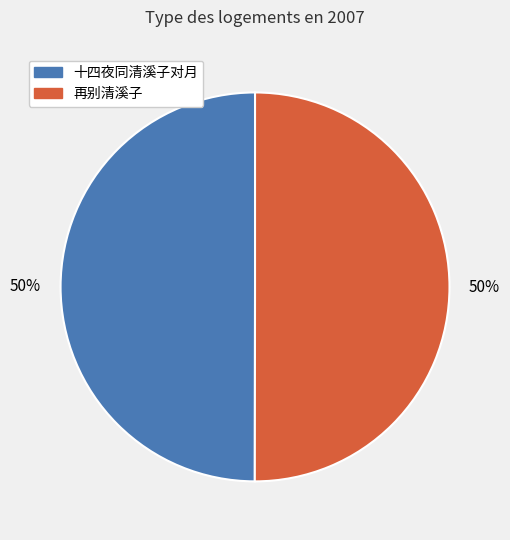

Is the sum of 再别清溪子 and 十四夜同清溪子对月 greater than half?

Yes